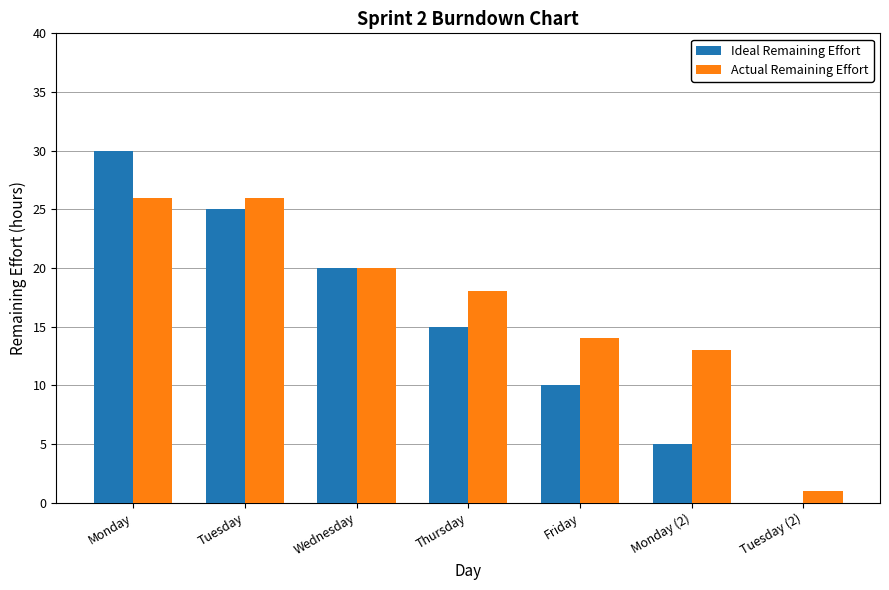

Between Monday and Monday (2), which series saw the biggest shift?

Ideal Remaining Effort